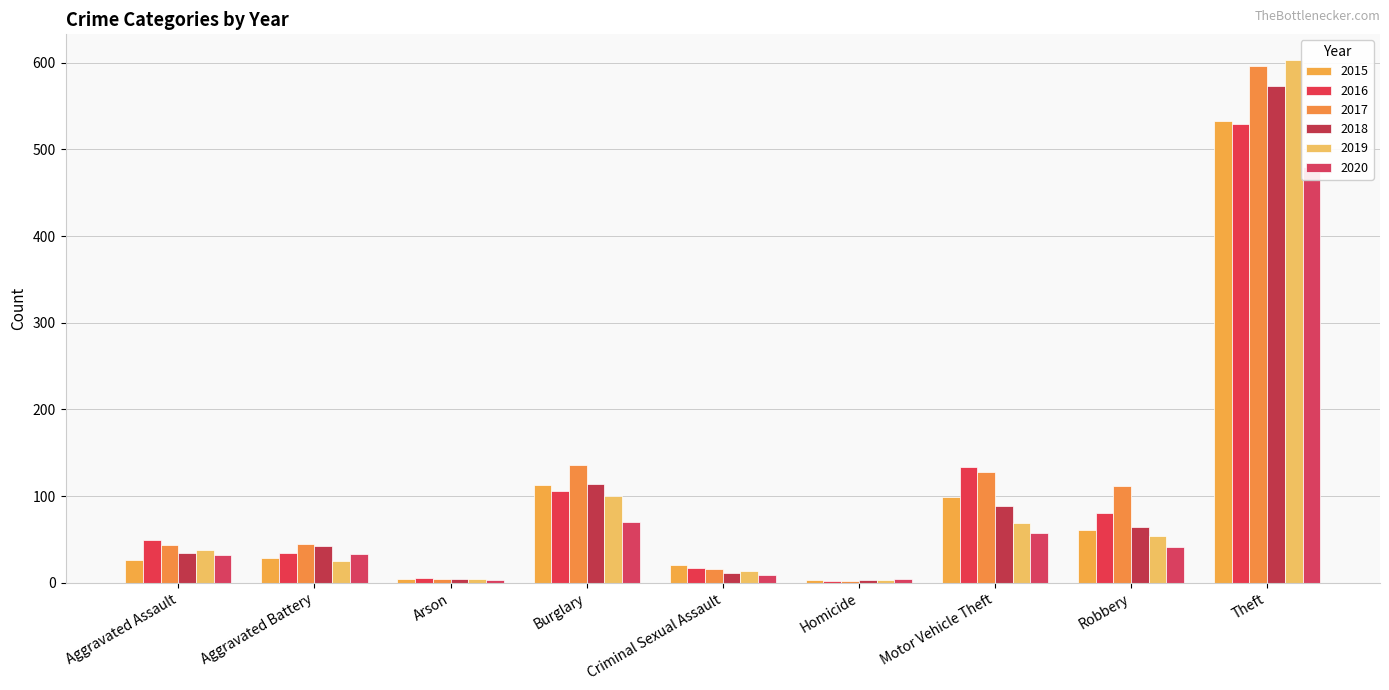

What is the difference between the 2015 values at Aggravated Assault and Burglary?

87